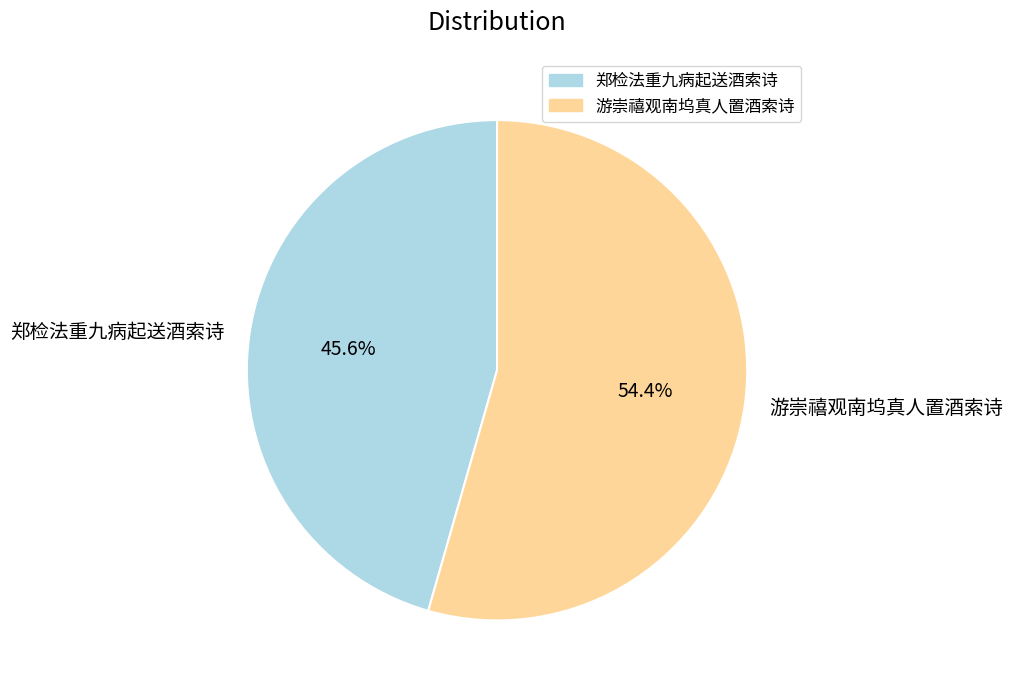

What is the majority slice?

游崇禧观南坞真人置酒索诗